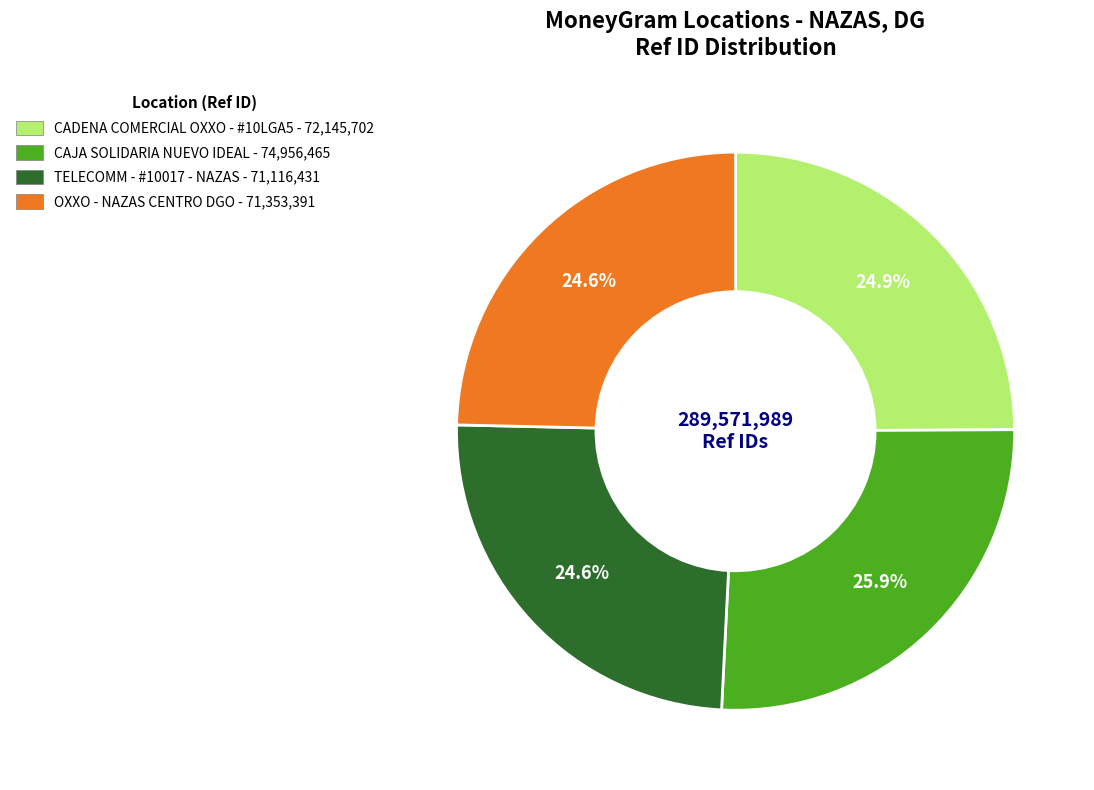

Is there any slice that represents more than half of the pie?

No